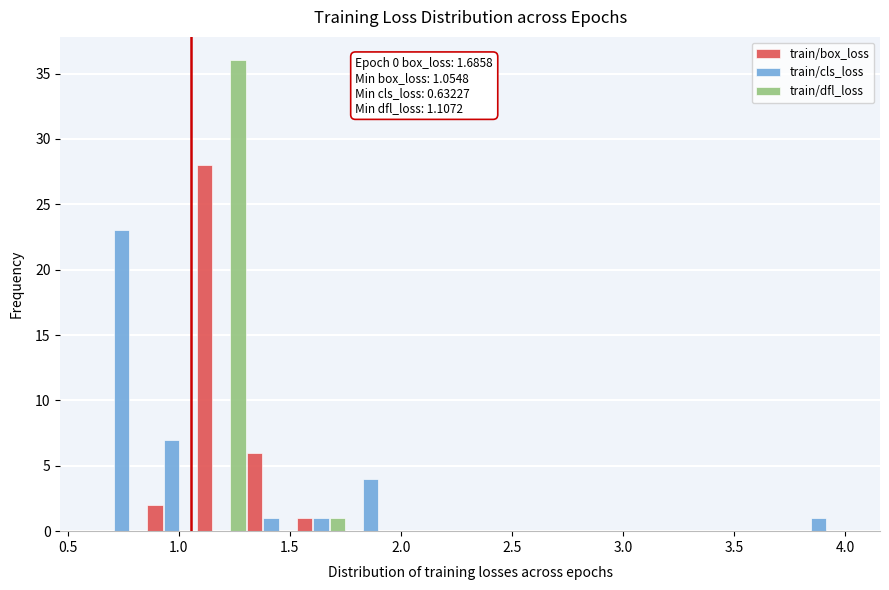

In the train/box_loss series, which range on the x-axis has the tallest bar?

1.10 to 1.30